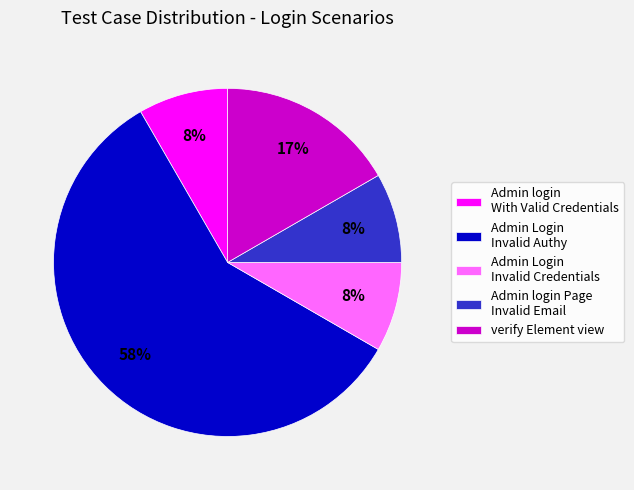

Is it true that Admin login With Valid Credentials is 8% of the pie?

True